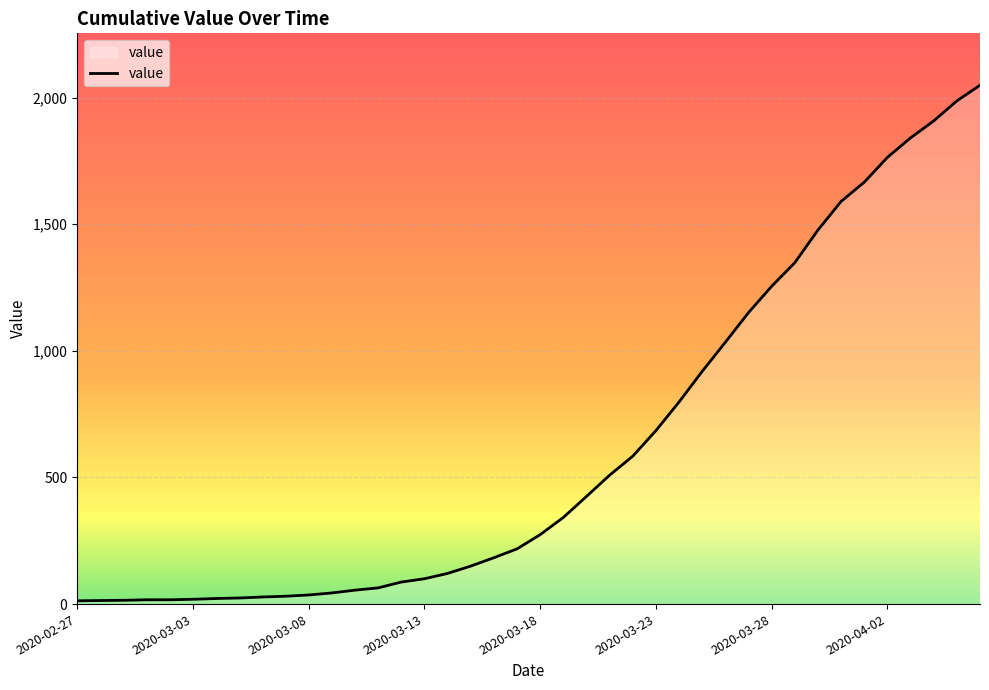

How many lines are shown in the chart?

1